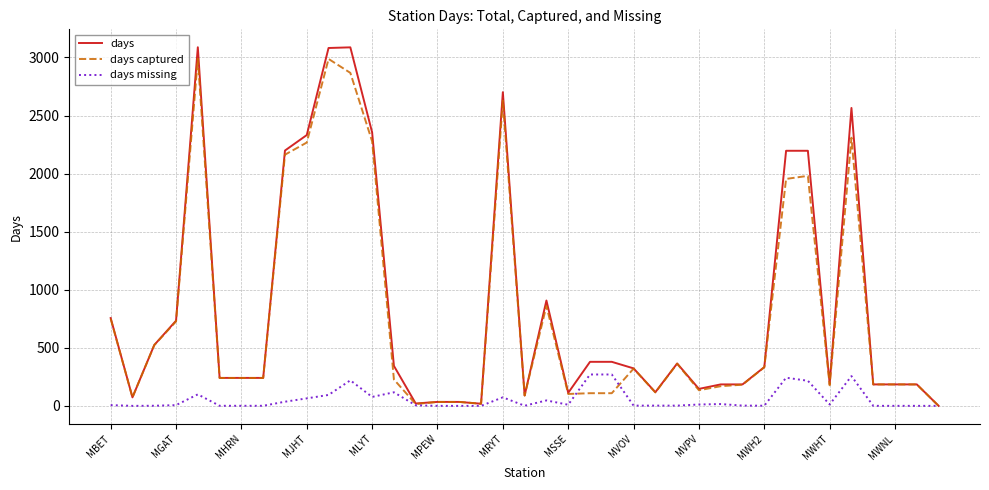

What is the greatest value displayed?

3088.1